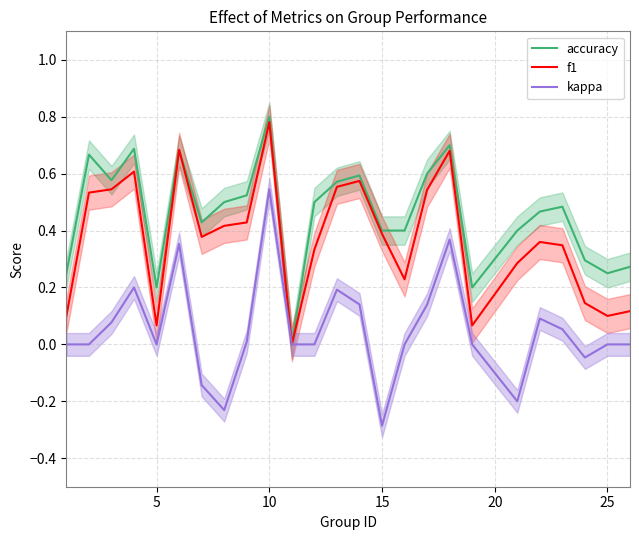

After their last crossing, which series has the higher values: accuracy or f1?

accuracy